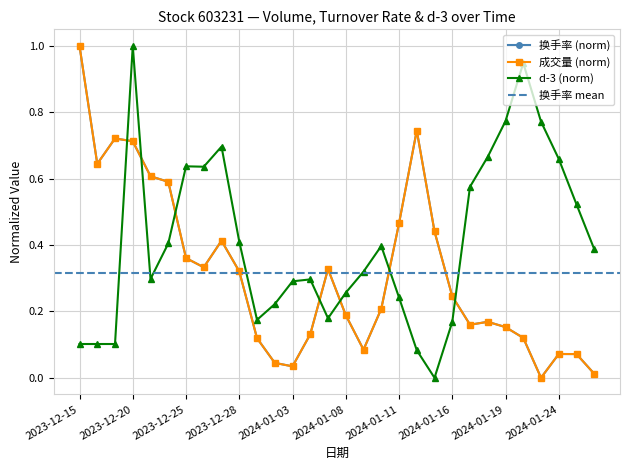

List the labels in order of 成交量 value, largest first.

2023-12-15, 2024-01-12, 2023-12-19, 2023-12-20, 2023-12-18, 2023-12-21, 2023-12-22, 2024-01-11, 2024-01-15, 2023-12-27, 2023-12-25, 2023-12-26, 2024-01-05, 2023-12-28, 2024-01-16, 2024-01-10, 2024-01-08, 2024-01-18, 2024-01-17, 2024-01-19, 2024-01-04, 2024-01-22, 2023-12-29, 2024-01-09, 2024-01-24, 2024-01-25, 2024-01-02, 2024-01-03, 2024-01-26, 2024-01-23